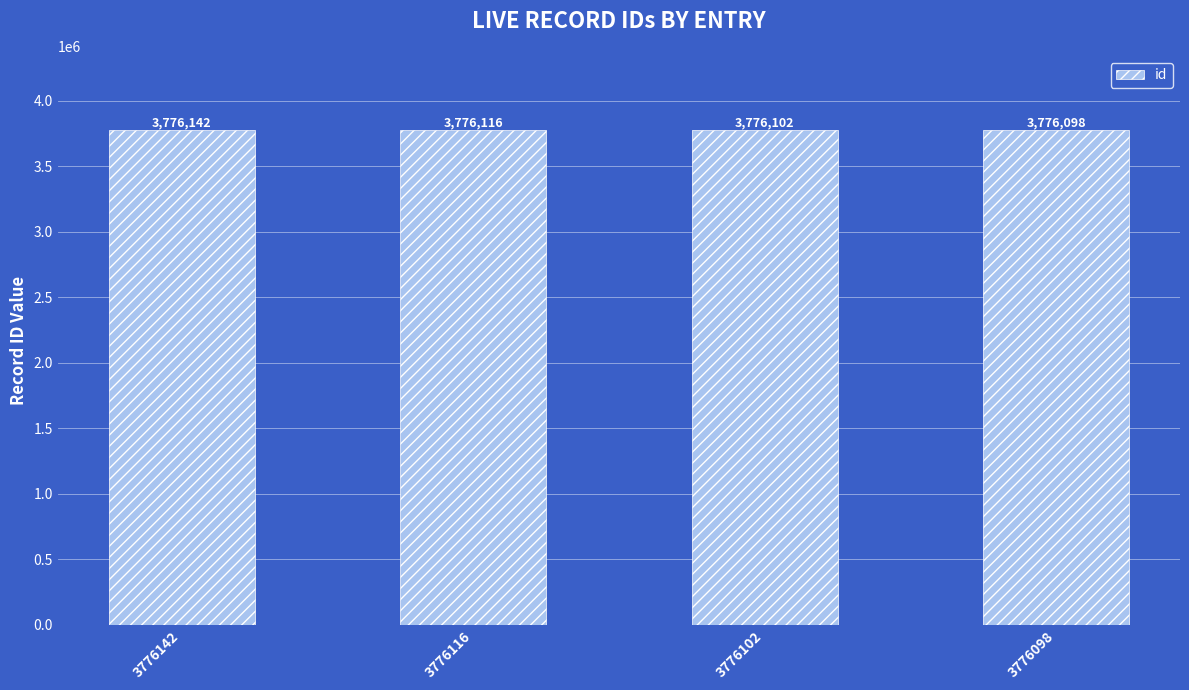

The value at 3776098 is 5731585. True or false?

False